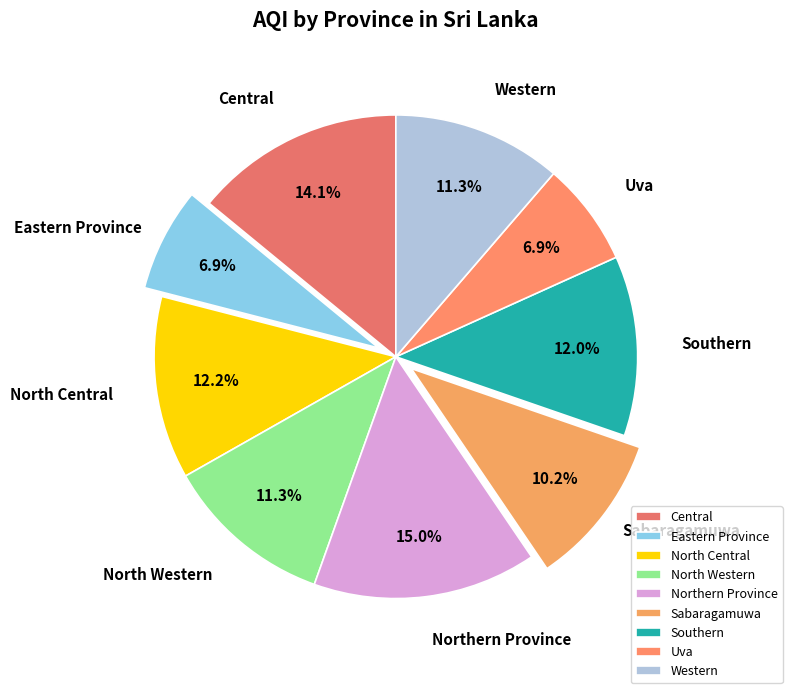

To the nearest percent, what is the average slice percentage?

11%